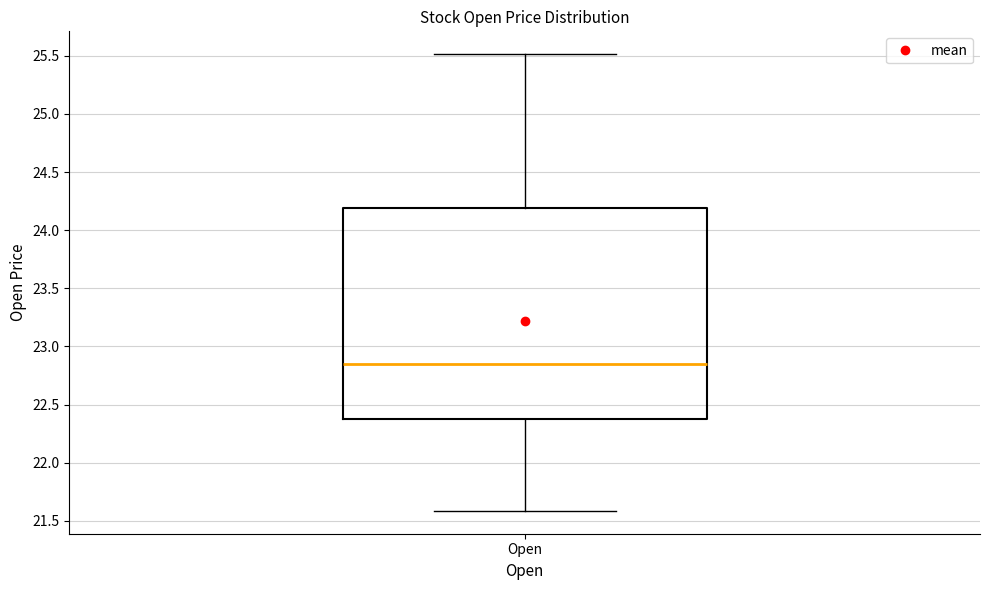

Transcribe this box plot: give where the median line is, the range the box spans, and where the two whiskers end, as read against the y-axis. The values are not printed on the chart, so give them approximately, as read against the axis.

median 22.85, box 22.35 to 24.20, whiskers 21.60 to 25.50